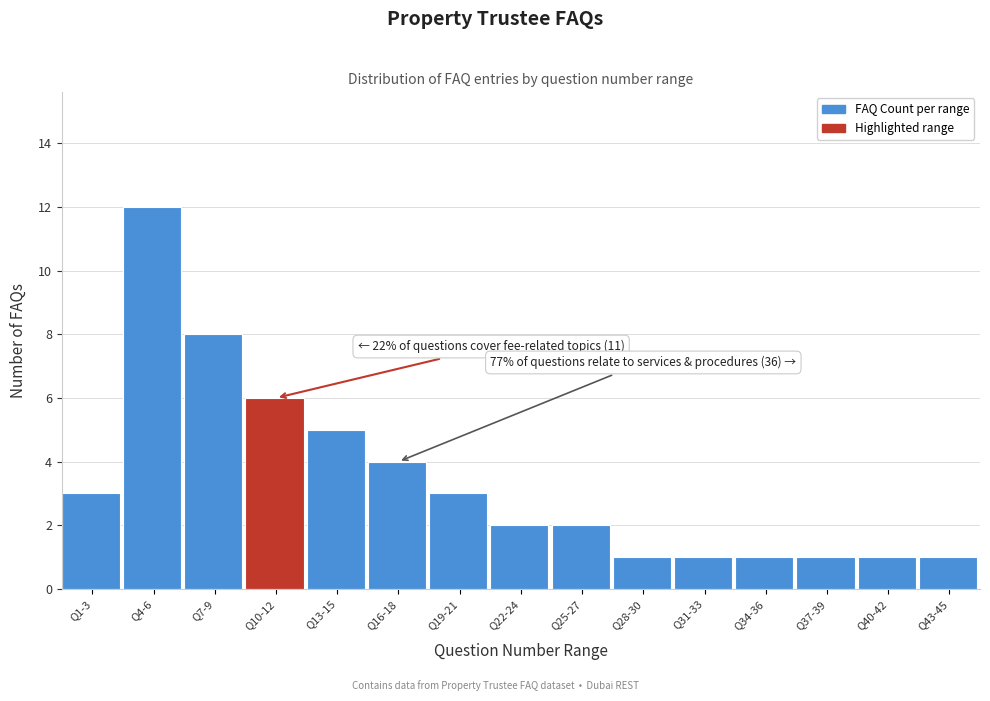

Reading left to right, list all the values displayed in this chart.

Q1-3=3	Q4-6=12	Q7-9=8	Q10-12=6	Q13-15=5	Q16-18=4	Q19-21=3	Q22-24=2	Q25-27=2	Q28-30=1	Q31-33=1	Q34-36=1	Q37-39=1	Q40-42=1	Q43-45=1